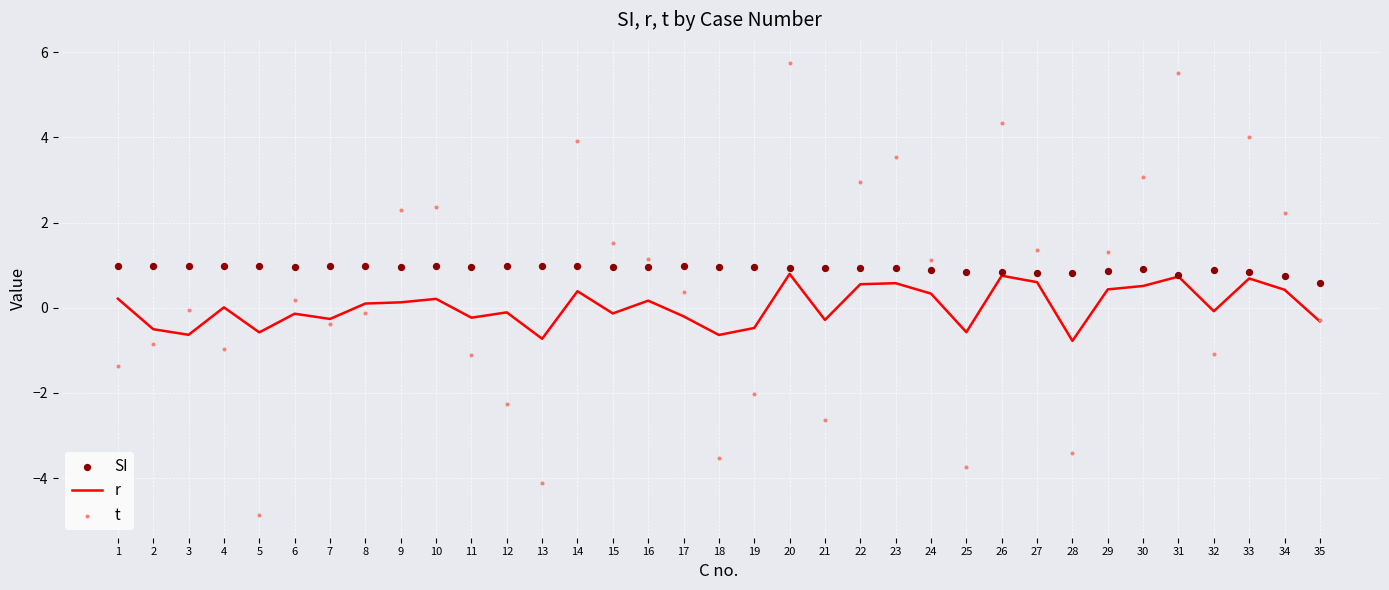

At which category is the sum across all series the highest?

20